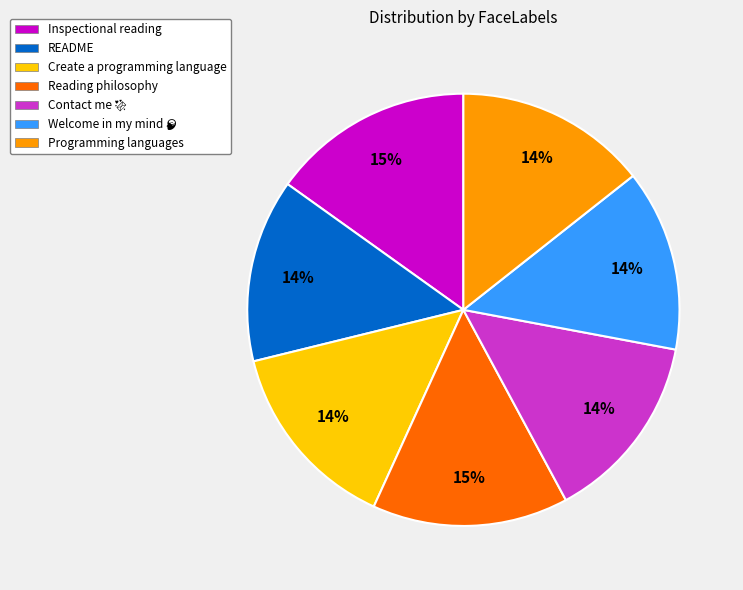

How many slices are in this pie chart?

7